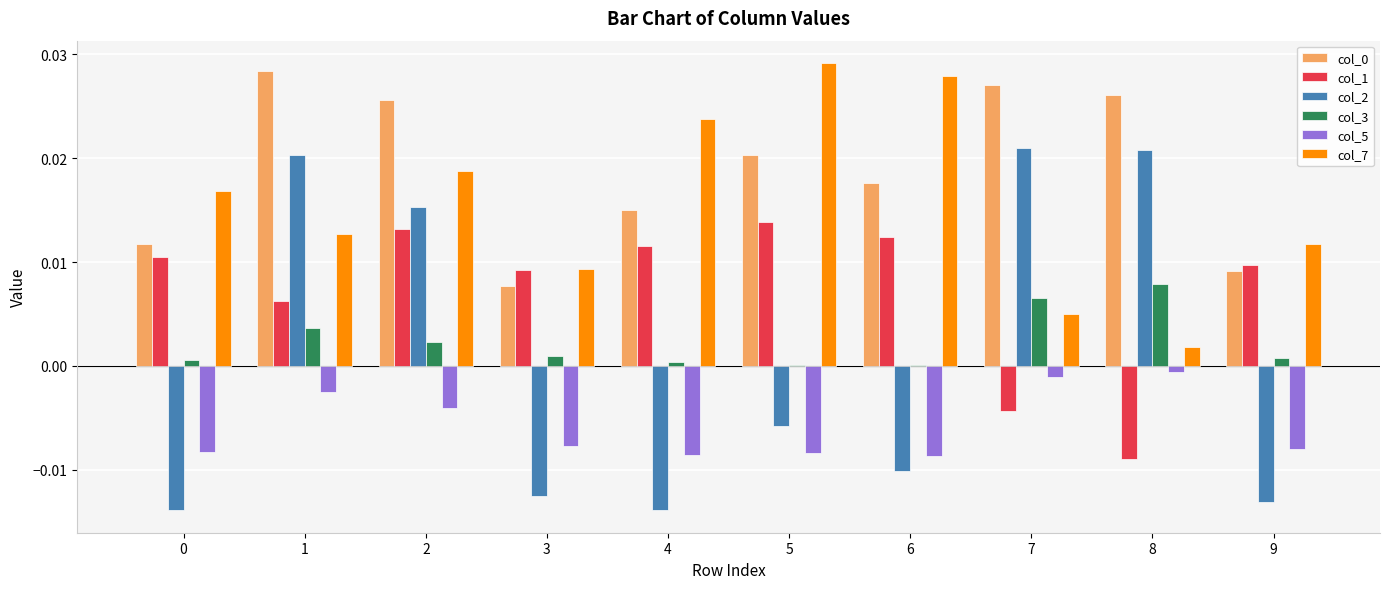

Are the bars horizontal?

No